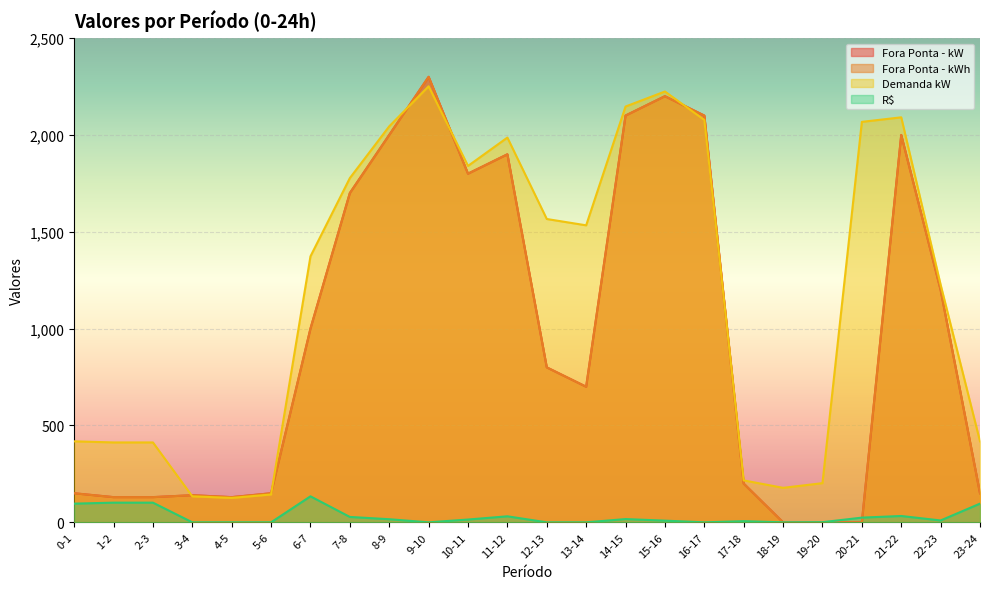

What is the difference between the Fora Ponta - kWh values at 21-22 and 14-15?

100.0